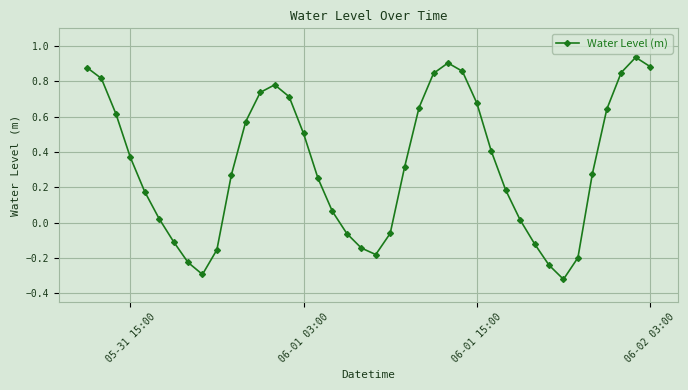

What is the difference between the maximum and minimum values?

1.3